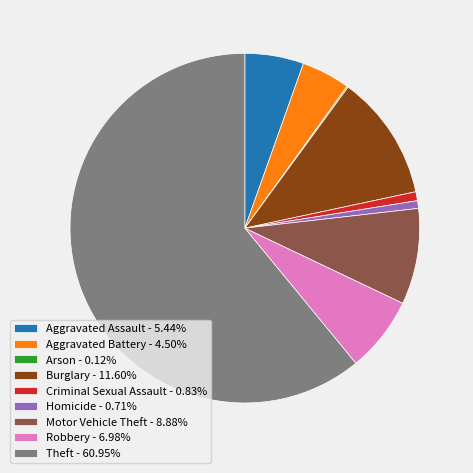

Approximately how many times larger is the value at Aggravated Assault - 5.44% compared to Burglary - 11.60%?

0.5